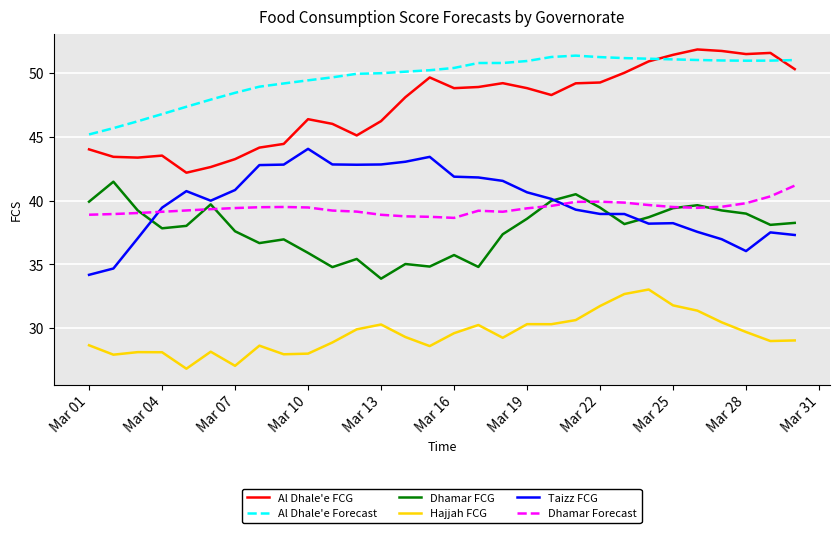

Which series has the largest total across all categories?

Al Dhale'e Forecast